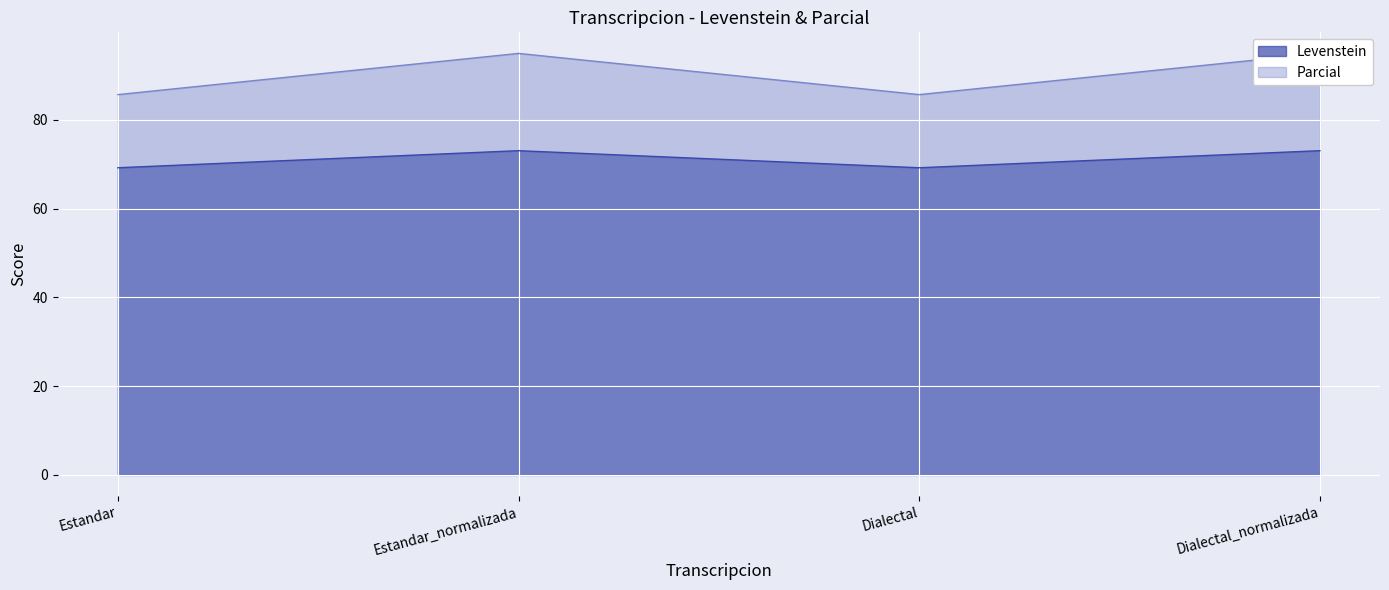

What is the label of the 4th point from the left?

Dialectal_normalizada